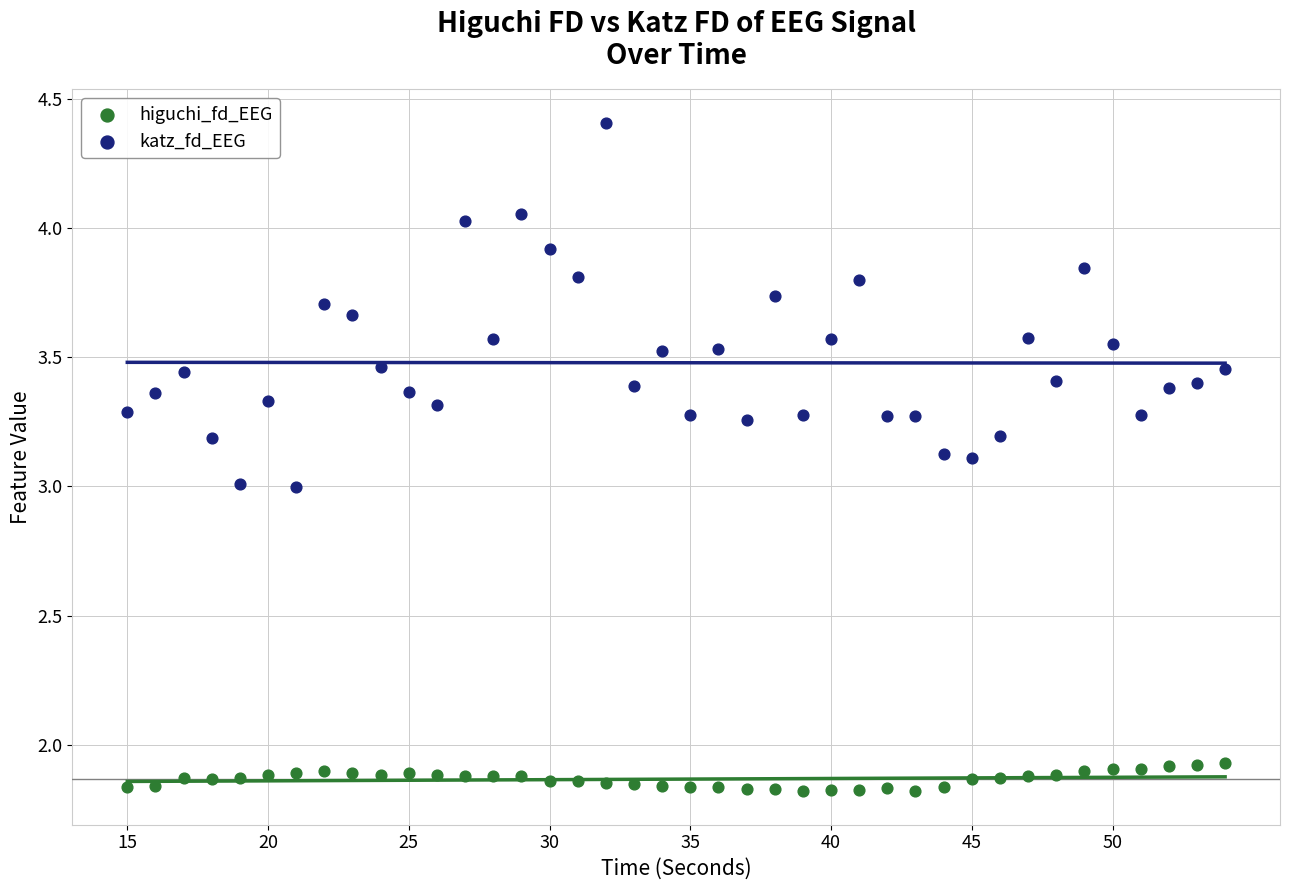

Across all data points, what is the range of Y values (max minus min)?

2.6